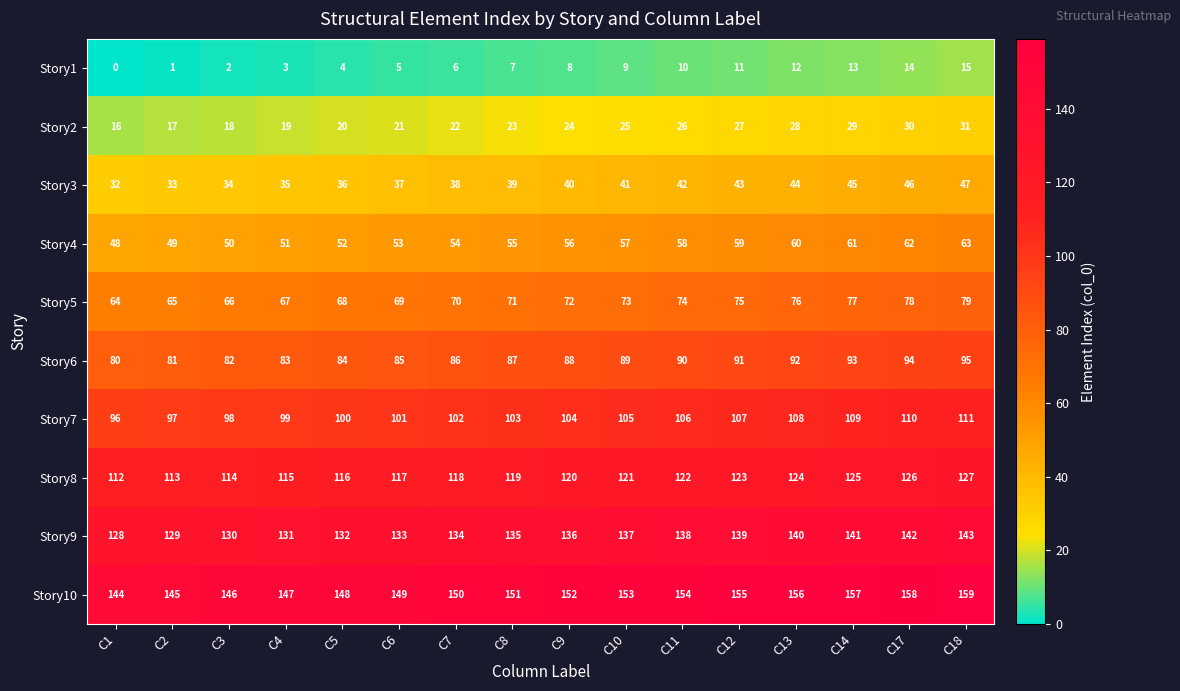

Is it true that Story9 equals 134 at C7?

True